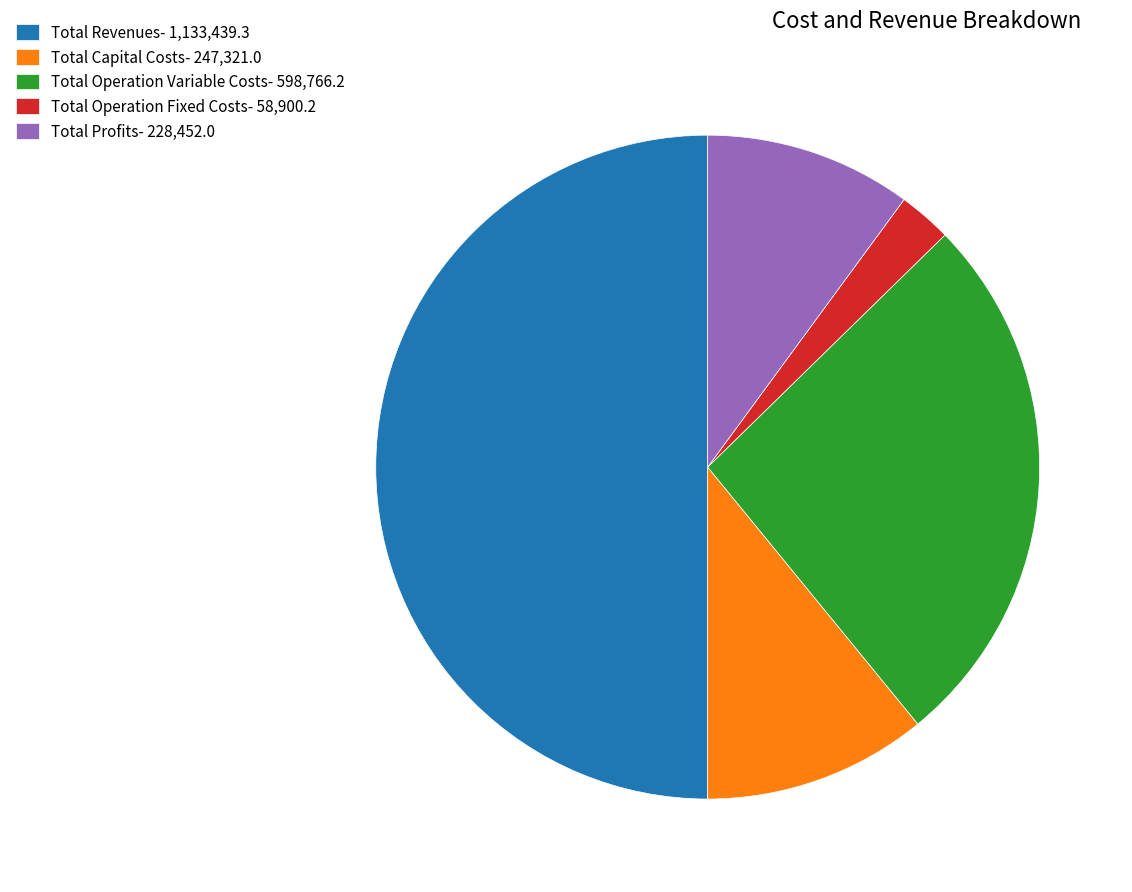

Between Total Operation Variable Costs- 598,766.2 and Total Profits- 228,452.0, which is larger?

Total Operation Variable Costs- 598,766.2